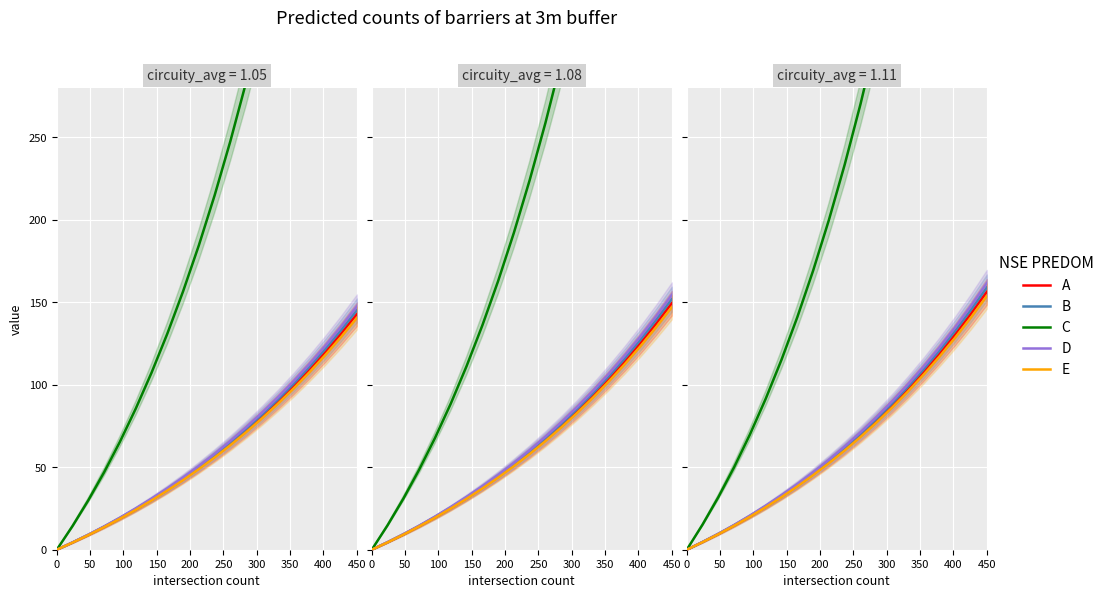

How many values in A are above zero?

19